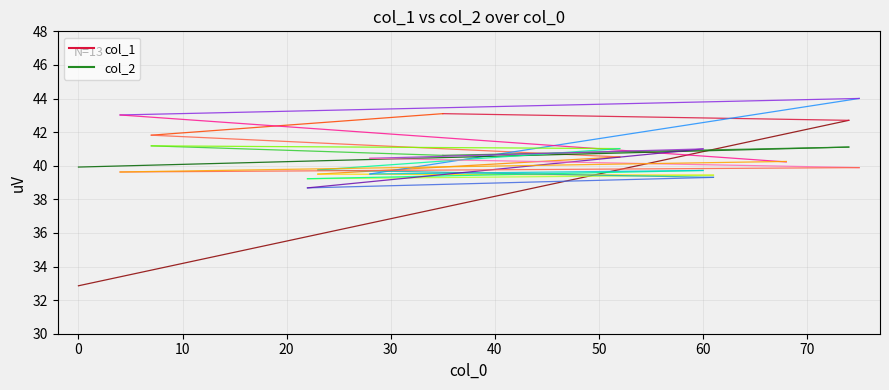

Reading left to right, list all the values displayed in this chart.

col_1: 0=32.9	74=42.7	35=43.1	7=41.8	52=40.5	23=39.5	61=39.4	22=39.2	60=39.7	28=39.5	75=44.0	4=43.0	68=40.2
col_2: 0=39.9	74=41.1	35=40.6	7=41.2	52=41.0	23=39.8	61=39.3	22=38.7	60=41.0	28=40.4	75=39.9	4=39.6	68=40.3